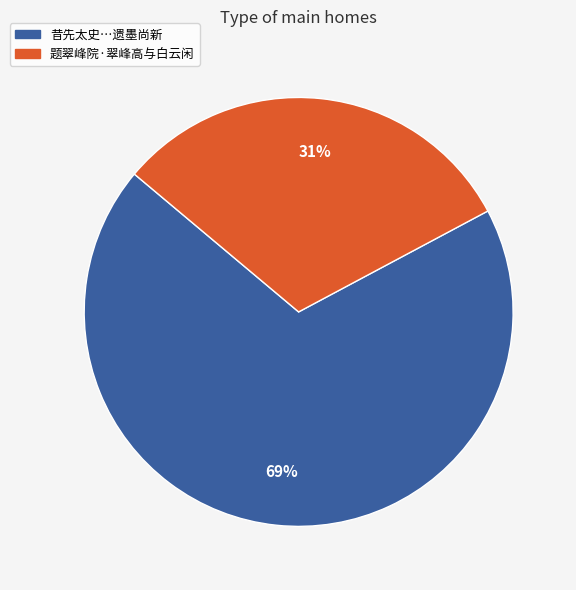

To the nearest percent, what is the average slice percentage?

50%